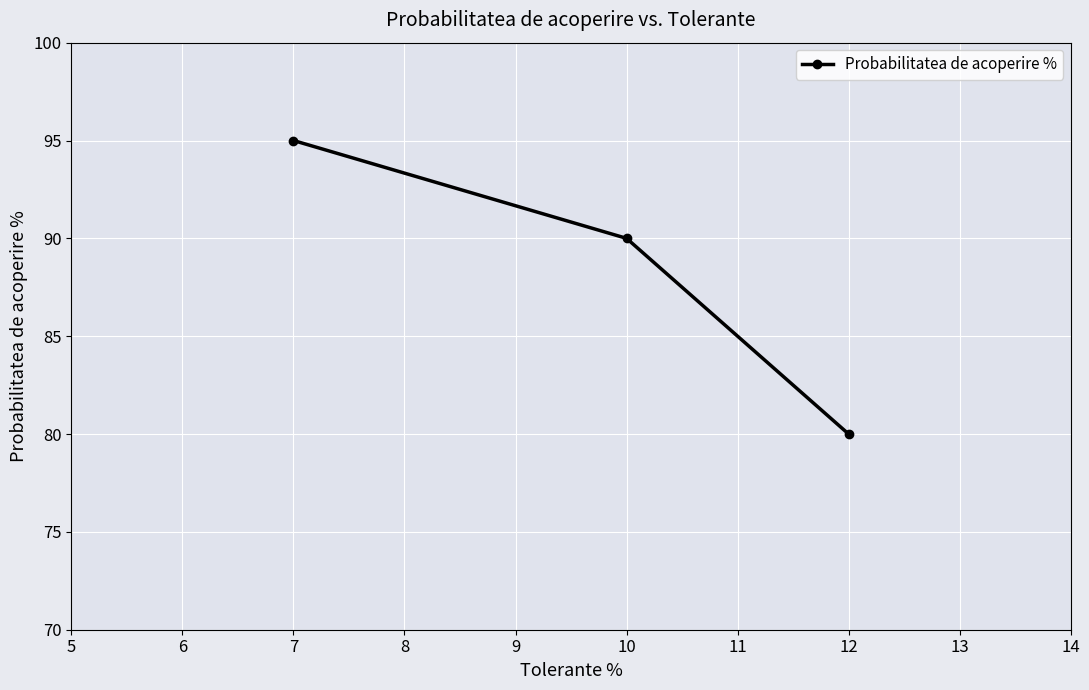

What is the greatest value displayed?

95